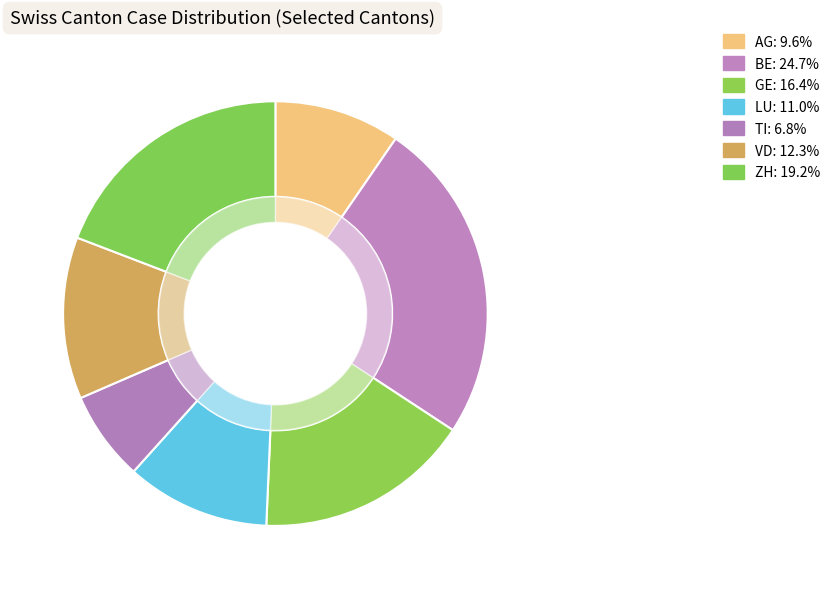

True or false: ZH accounts for 10% of the total.

False